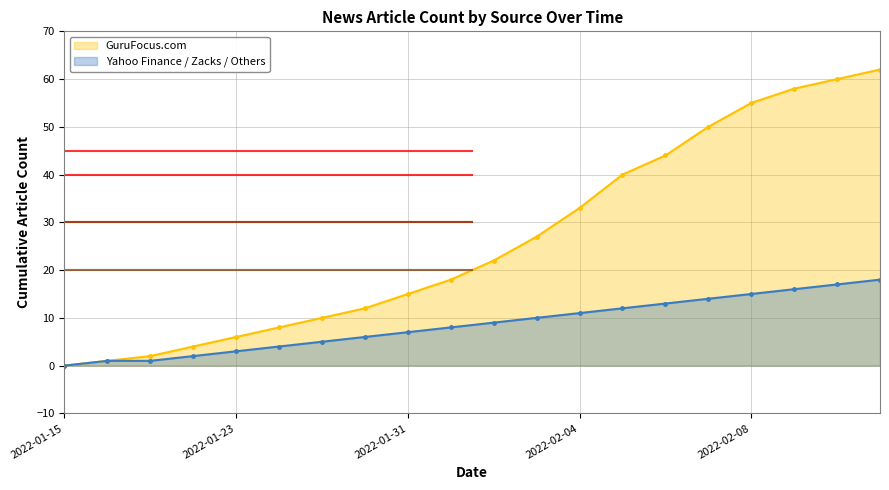

What position from the left is 2022-02-02?

11